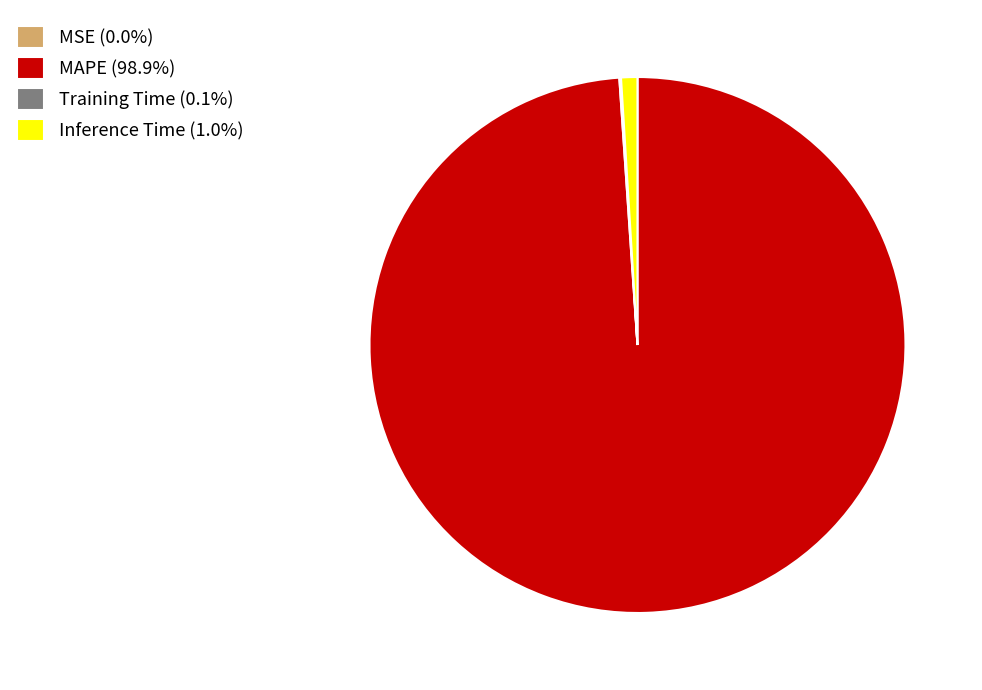

Which slice represents more than half of the pie?

MAPE